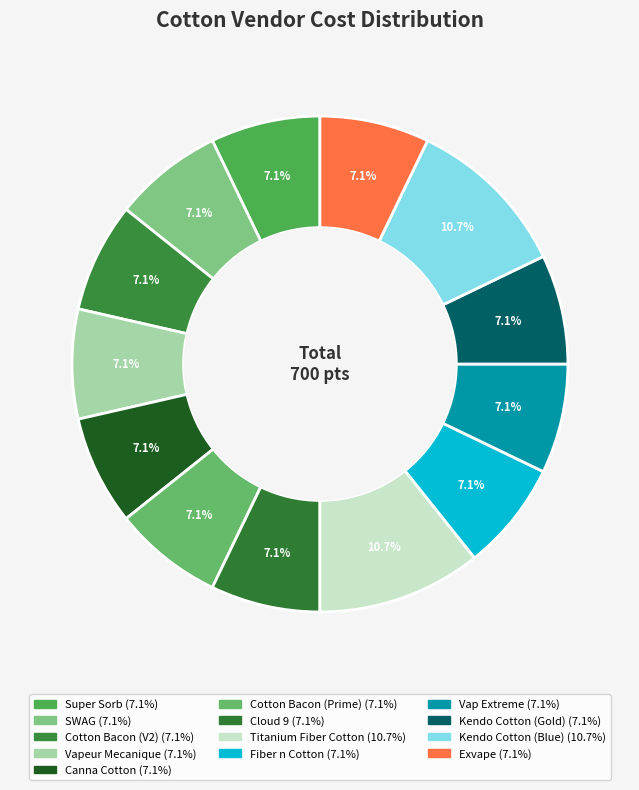

Which category has the biggest portion of the pie?

Titanium Fiber Cotton